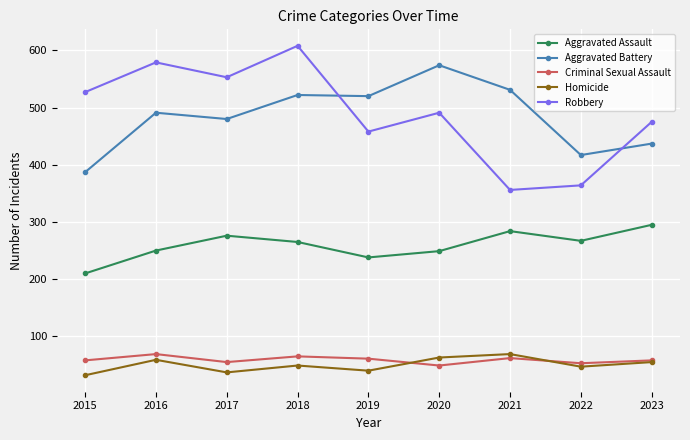

Rank the series at 2022 from highest to lowest value.

Aggravated Battery, Robbery, Aggravated Assault, Criminal Sexual Assault, Homicide